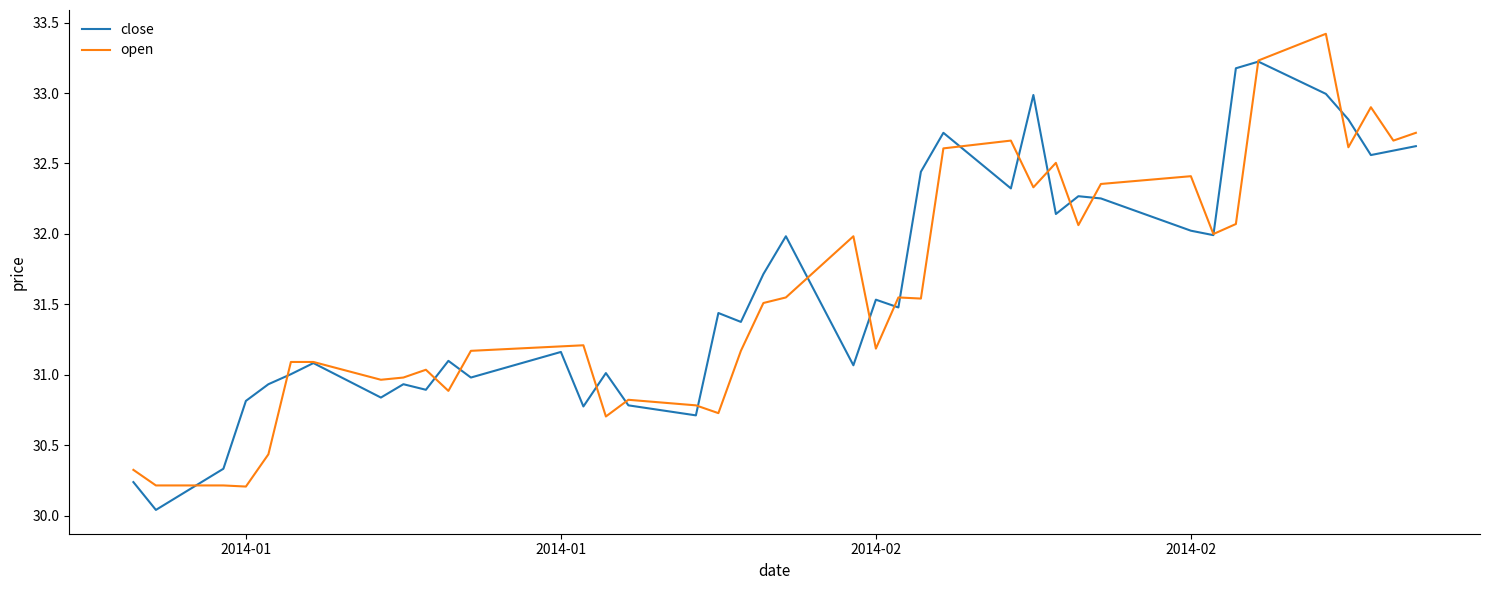

What is the maximum value for close?

33.2